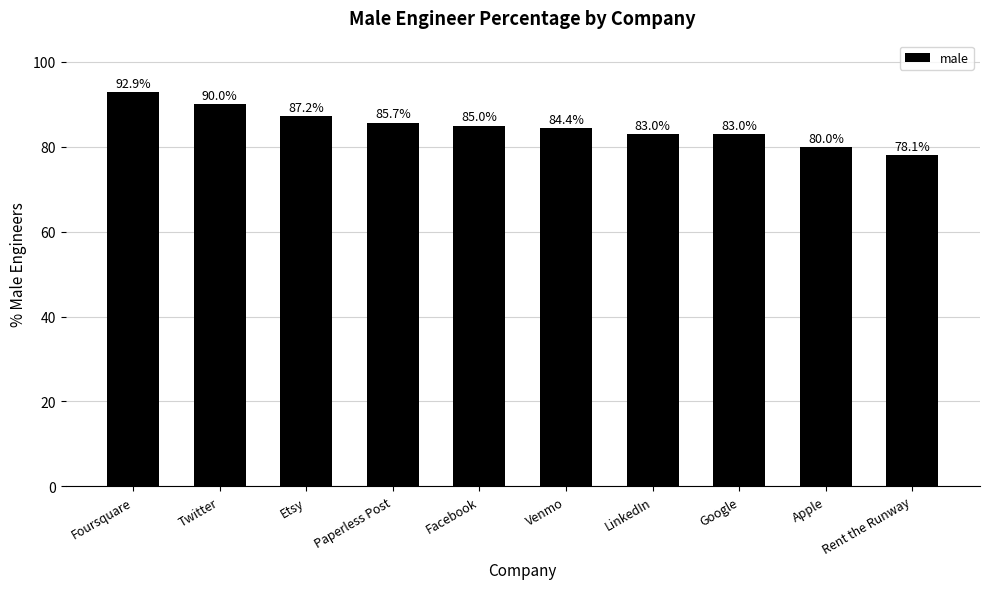

What value does the data have at Twitter?

90.0